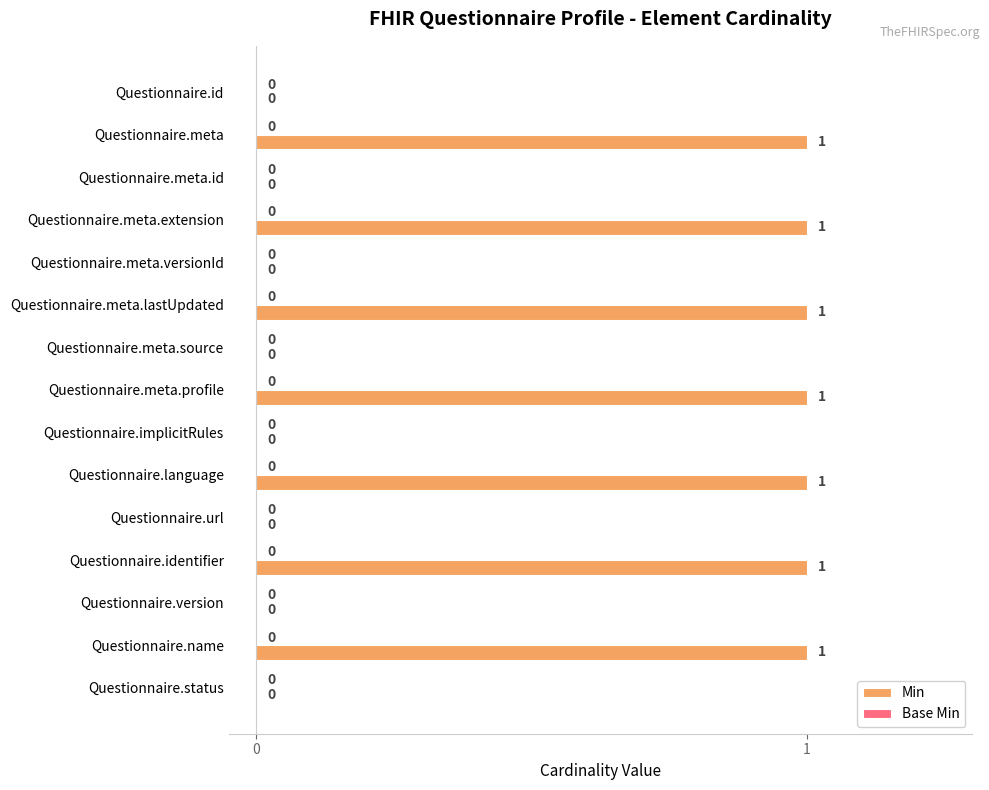

Reading top to bottom, extract all data points from this chart.

Questionnaire.id=0	Questionnaire.meta=1	Questionnaire.meta.id=0	Questionnaire.meta.extension=1	Questionnaire.meta.versionId=0	Questionnaire.meta.lastUpdated=1	Questionnaire.meta.source=0	Questionnaire.meta.profile=1	Questionnaire.implicitRules=0	Questionnaire.language=1	Questionnaire.url=0	Questionnaire.identifier=1	Questionnaire.version=0	Questionnaire.name=1	Questionnaire.status=0